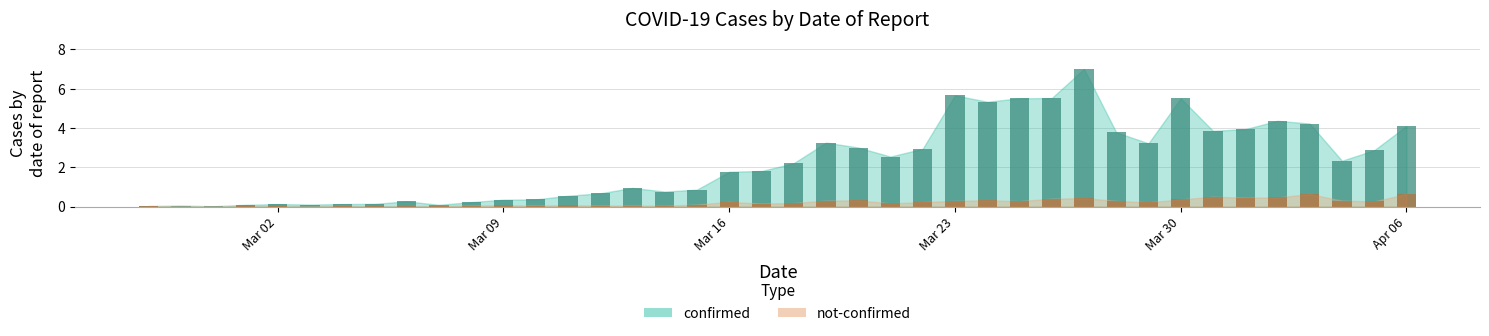

True or false: confirmed has a value of 3.9 at 2020-04-01.

True